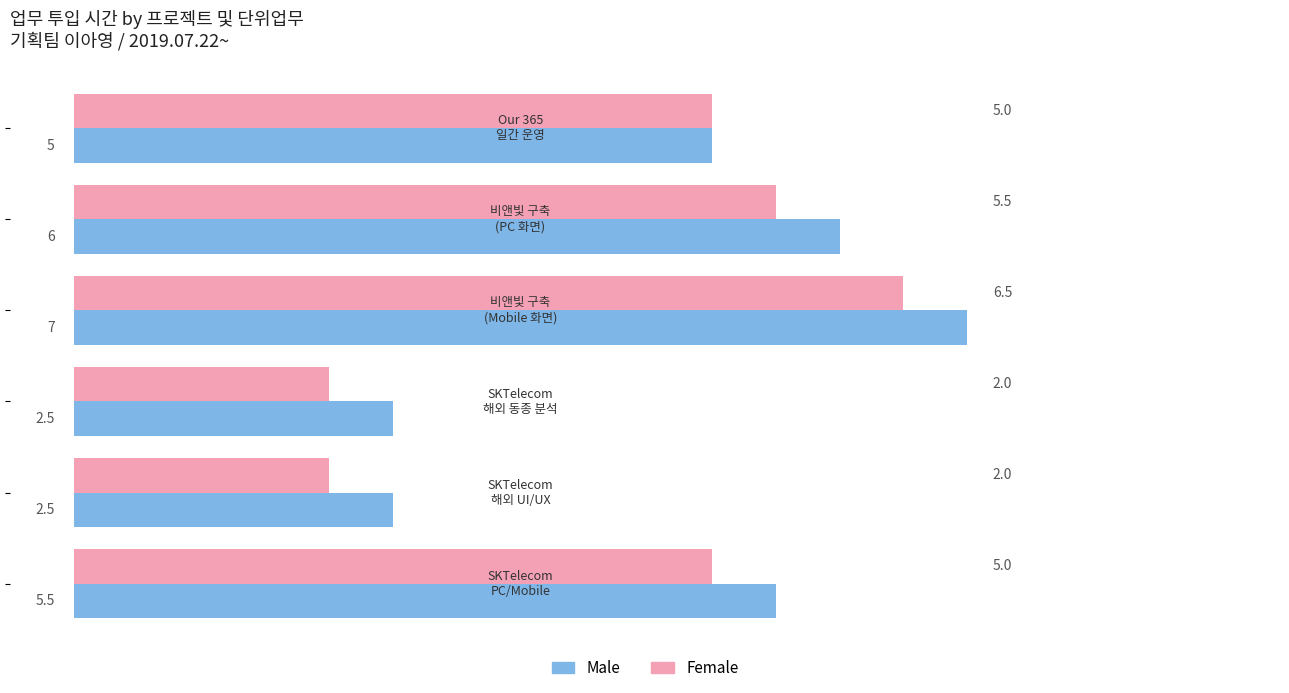

What is the sum of all Male values?

28.5